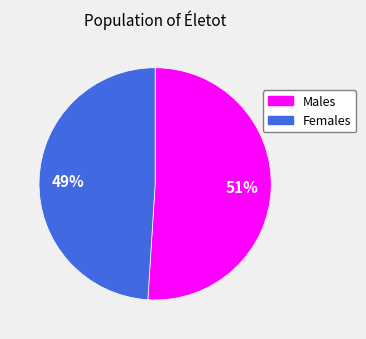

Is there any slice that represents more than half of the pie?

Yes